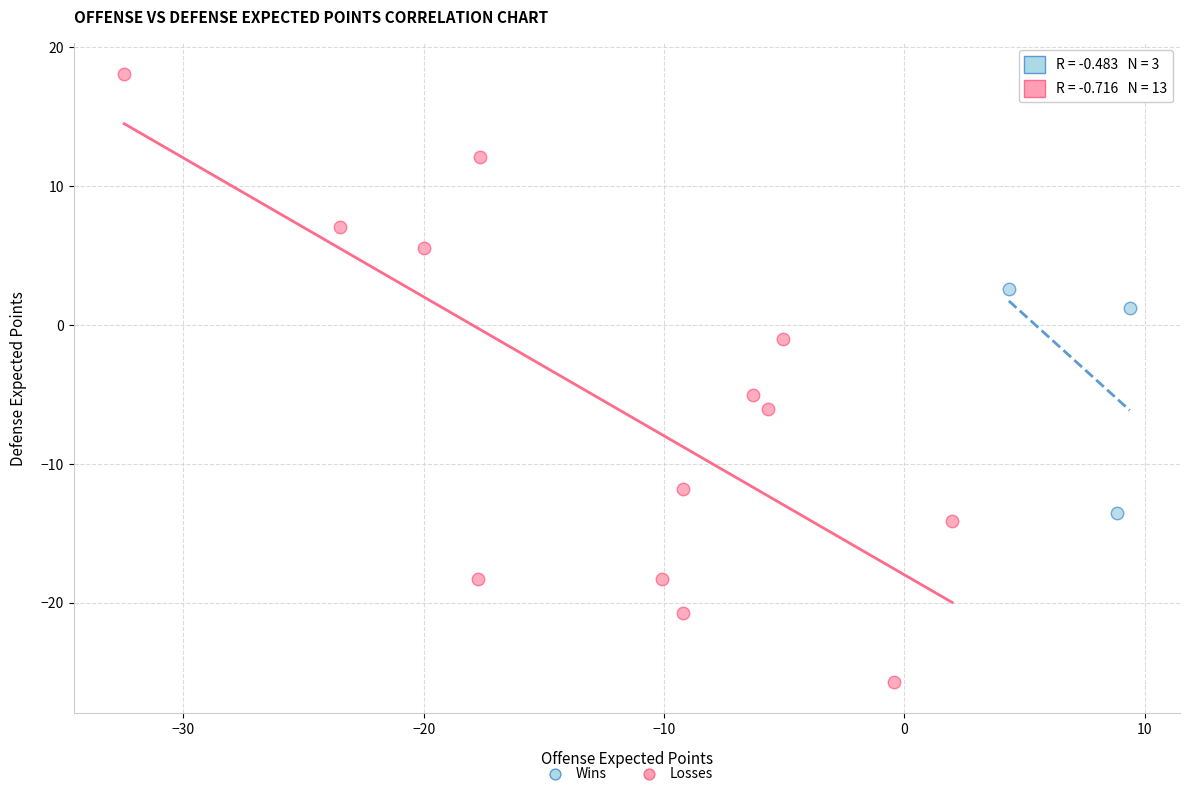

What are all the series names shown in the legend?

Wins, Losses